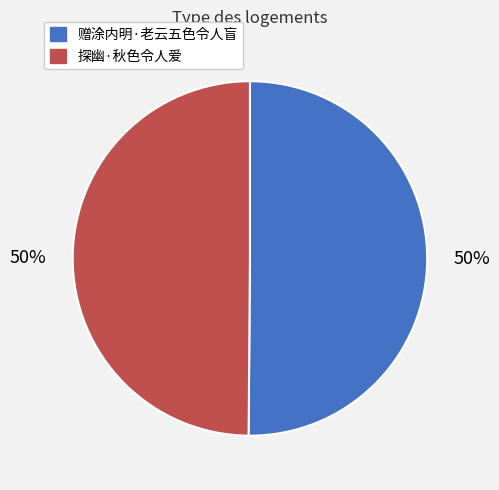

What percentage is the 探幽·秋色令人爱 slice, to the nearest percent?

50%